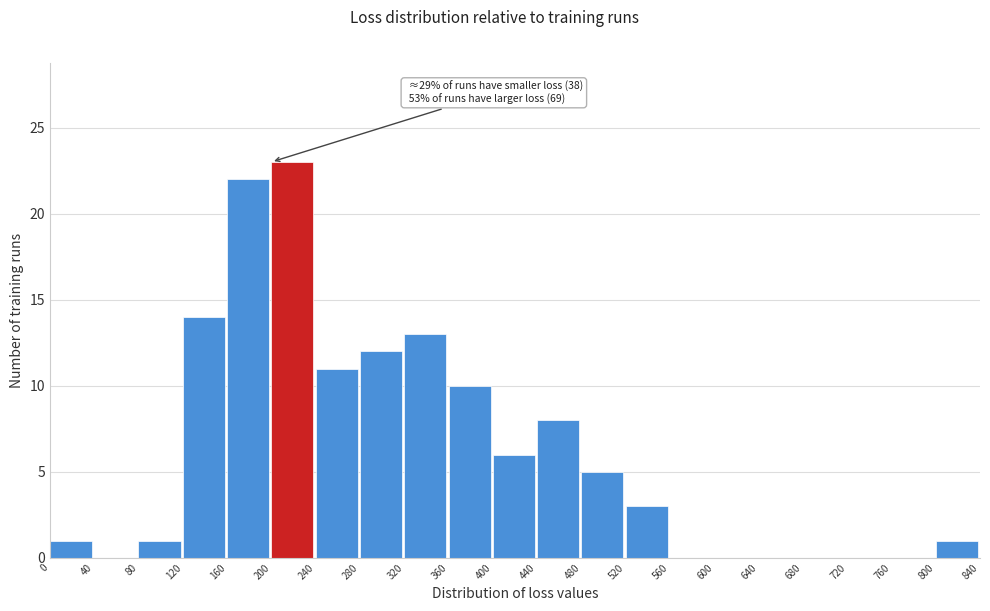

Over which range of the x-axis is the bar tallest?

200 to 240